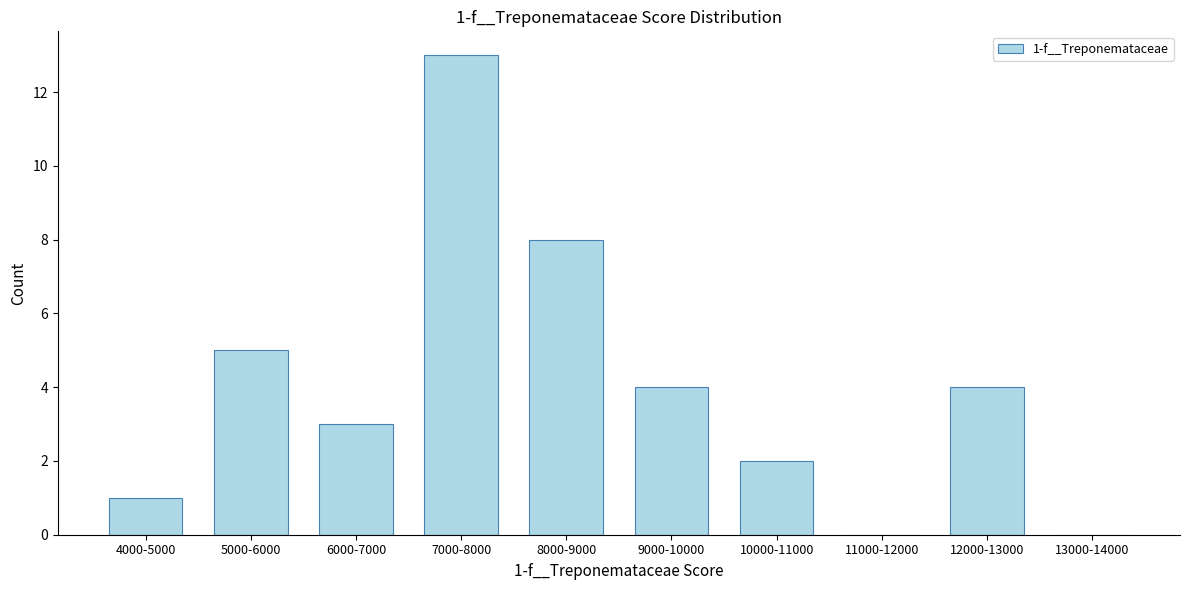

Reading left to right, extract all data points from this chart.

4000-5000=1	5000-6000=5	6000-7000=3	7000-8000=13	8000-9000=8	9000-10000=4	10000-11000=2	11000-12000=0	12000-13000=4	13000-14000=0